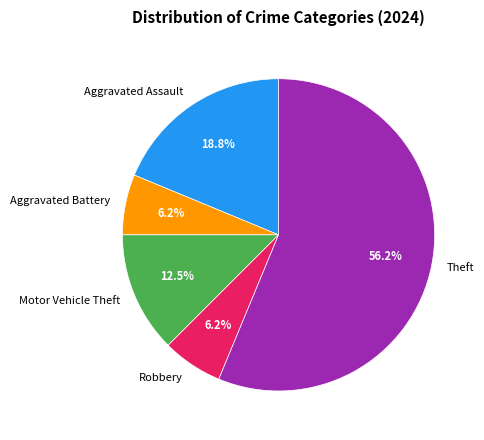

What portion of the pie excludes Motor Vehicle Theft?

87.5%